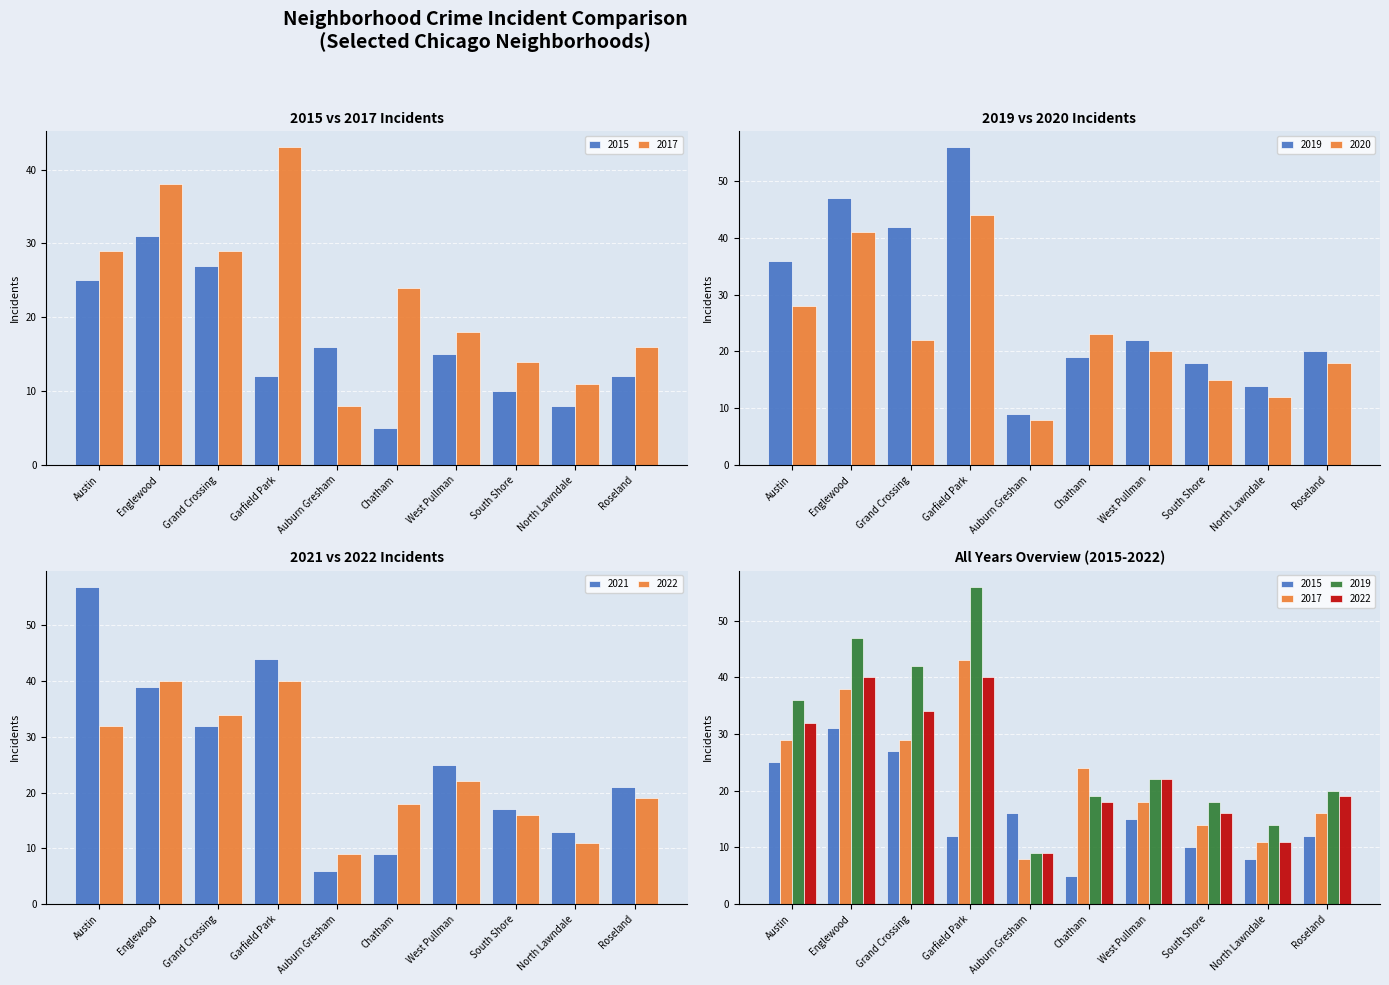

What is the difference between the second highest and second lowest values in the 2015 series?

19